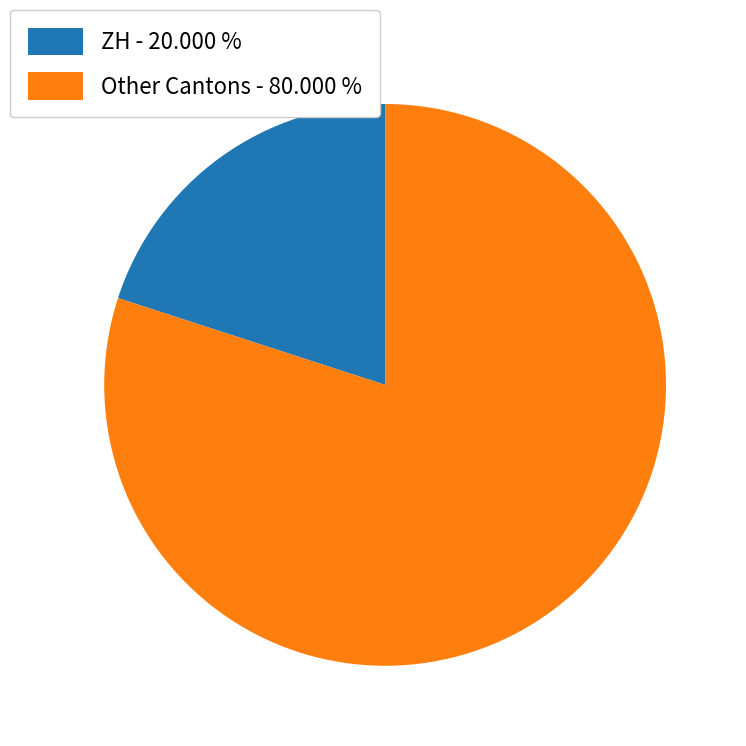

Is there any slice that represents more than half of the pie?

Yes